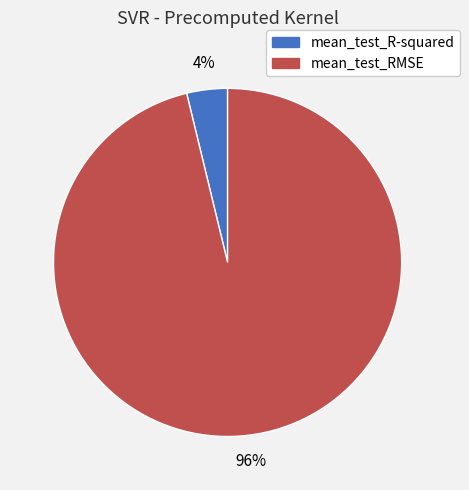

Which category has the smallest portion of the pie?

mean_test_R-squared